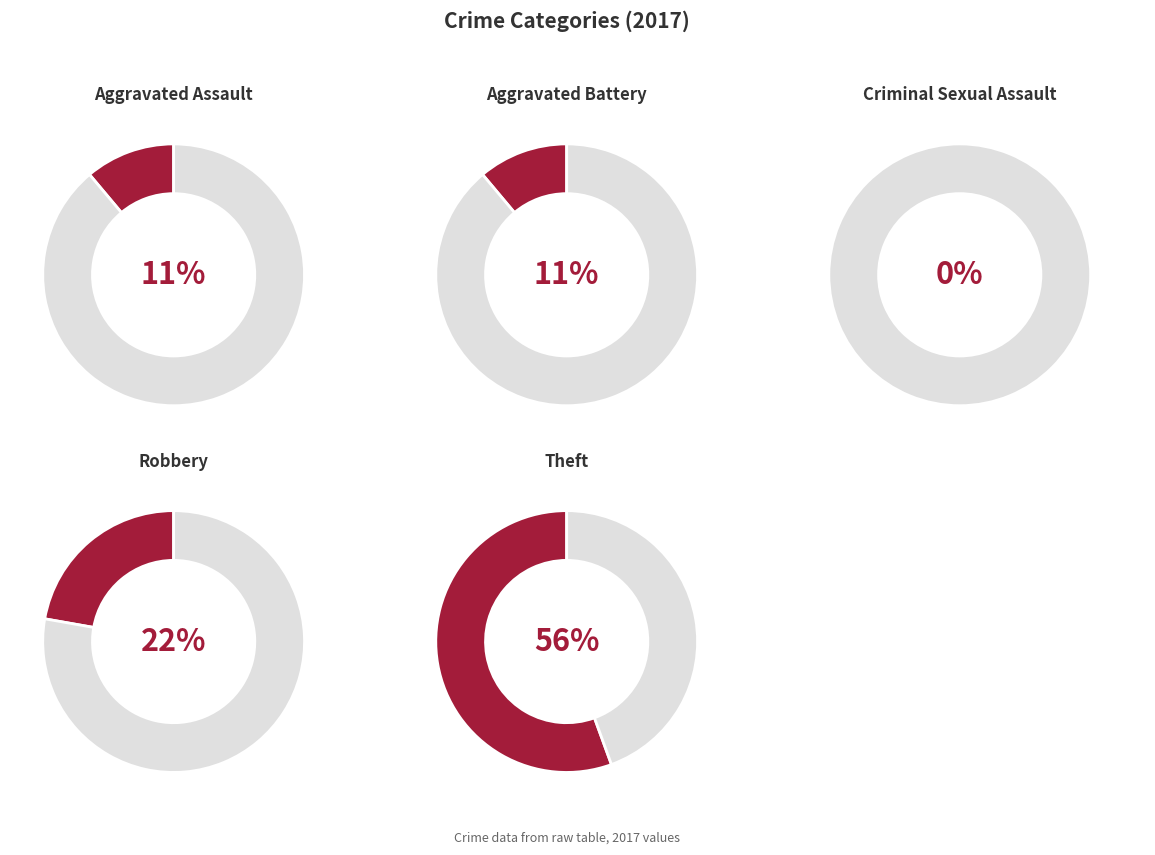

Which has a higher value, Aggravated Assault or Aggravated Battery?

Aggravated Assault